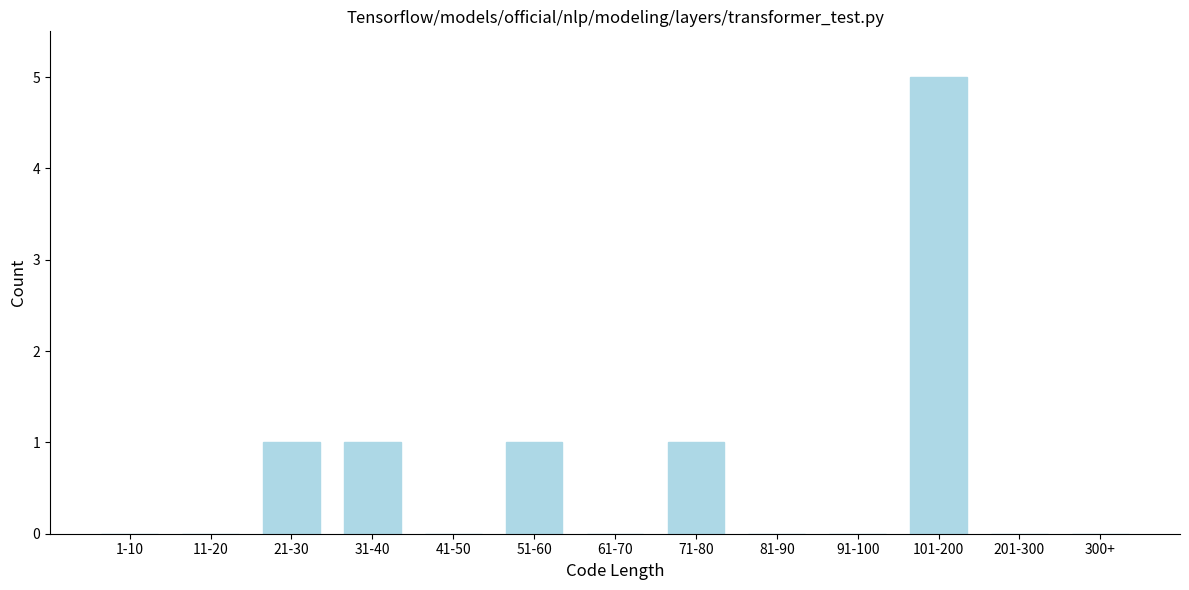

Reading right to left, transcribe all the data shown in this chart.

300+=0	201-300=0	101-200=5	91-100=0	81-90=0	71-80=1	61-70=0	51-60=1	41-50=0	31-40=1	21-30=1	11-20=0	1-10=0